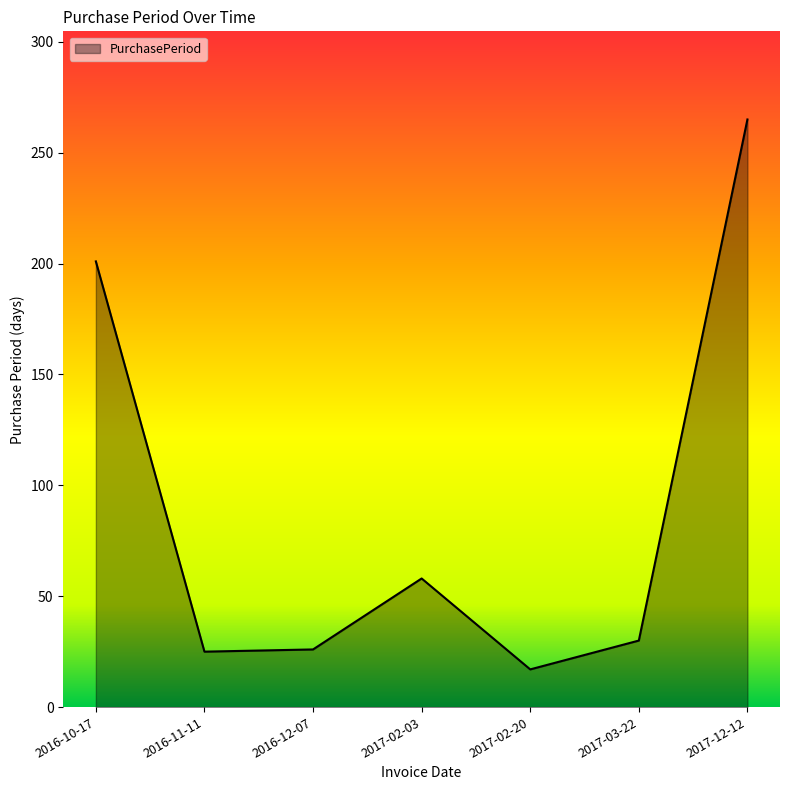

Where is the first local maximum?

2017-02-03